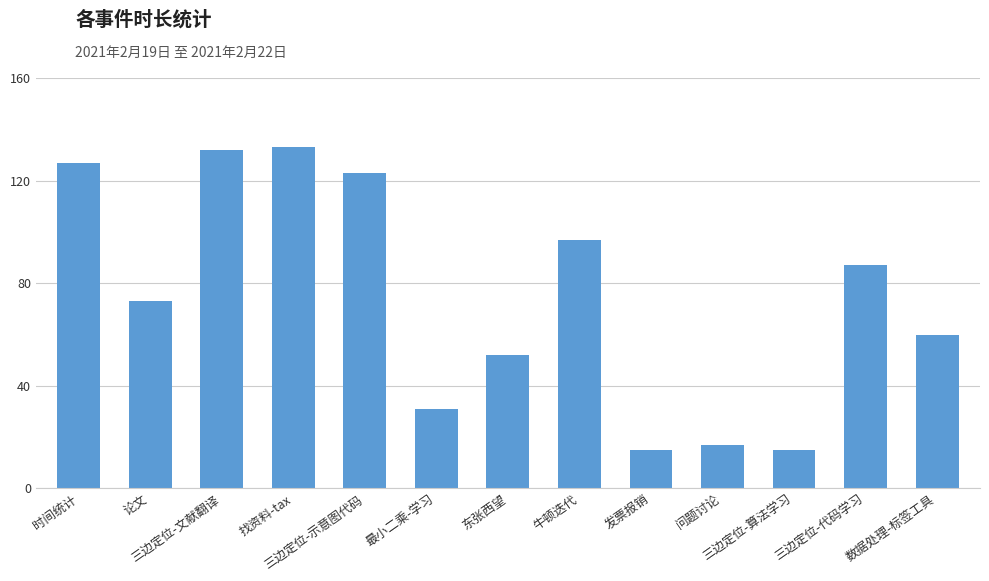

The value at 牛顿迭代 is 130. True or false?

False